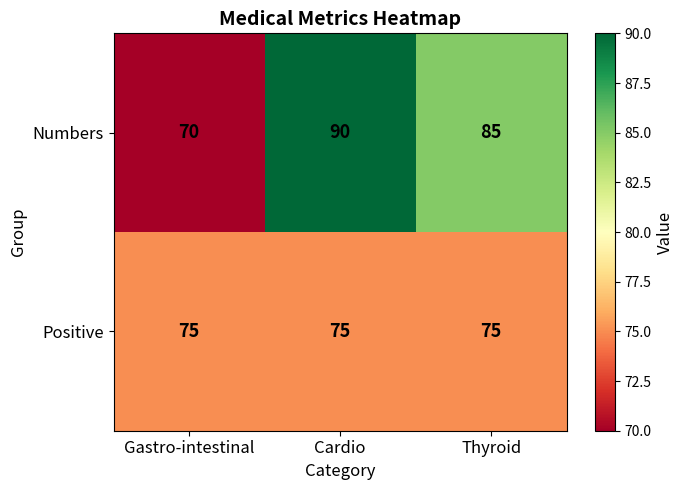

Reading right to left, list all the values displayed in this chart.

Numbers: Thyroid=85	Cardio=90	Gastro-intestinal=70
Positive: Thyroid=75	Cardio=75	Gastro-intestinal=75